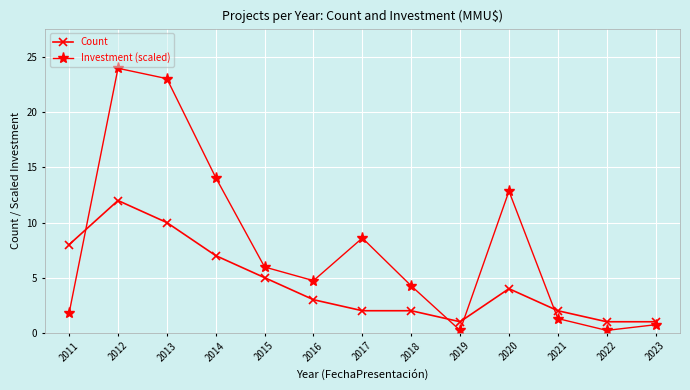

Rank the series by their average value, from lowest to highest.

Count, Investment (scaled)